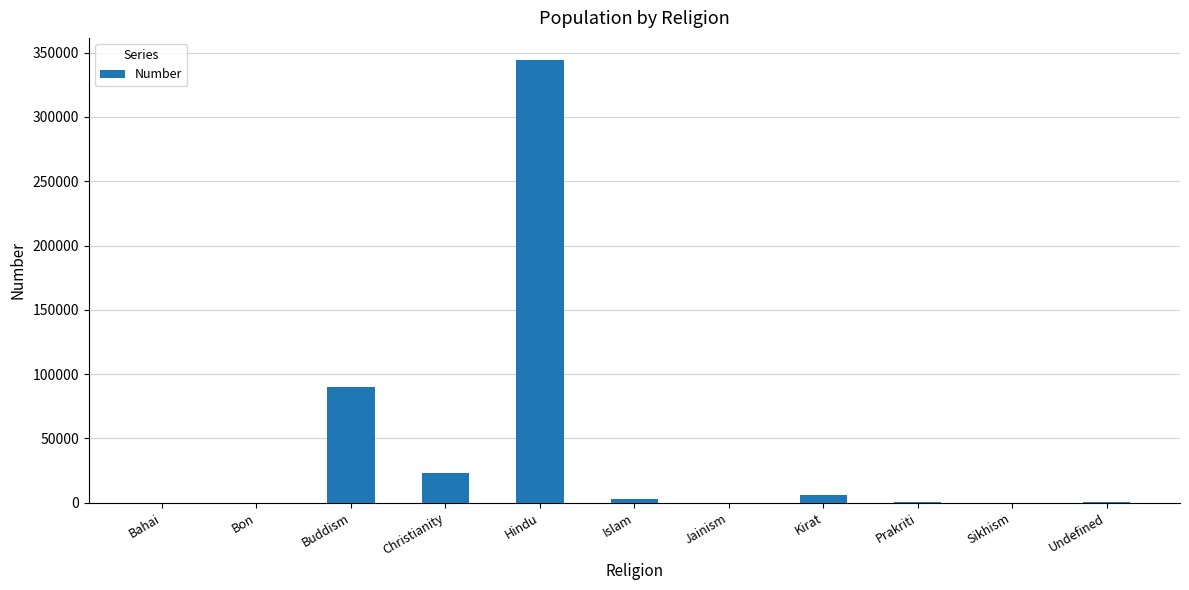

Which has a higher value, Hindu or Undefined?

Hindu